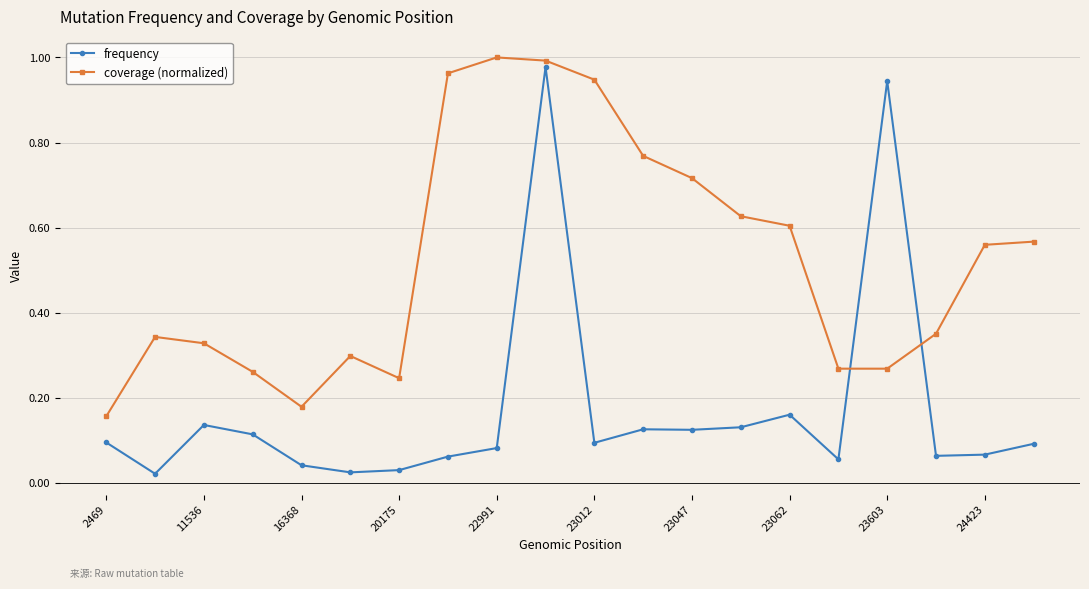

What are all the series names shown in the legend?

frequency, coverage (normalized)